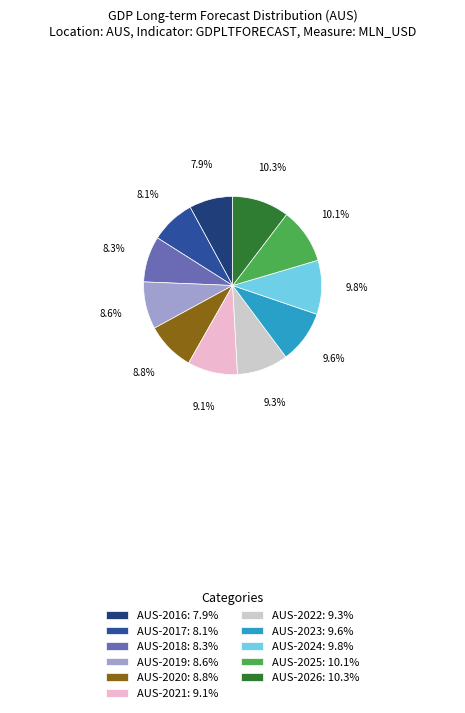

Is AUS-2021 the majority of the pie?

No